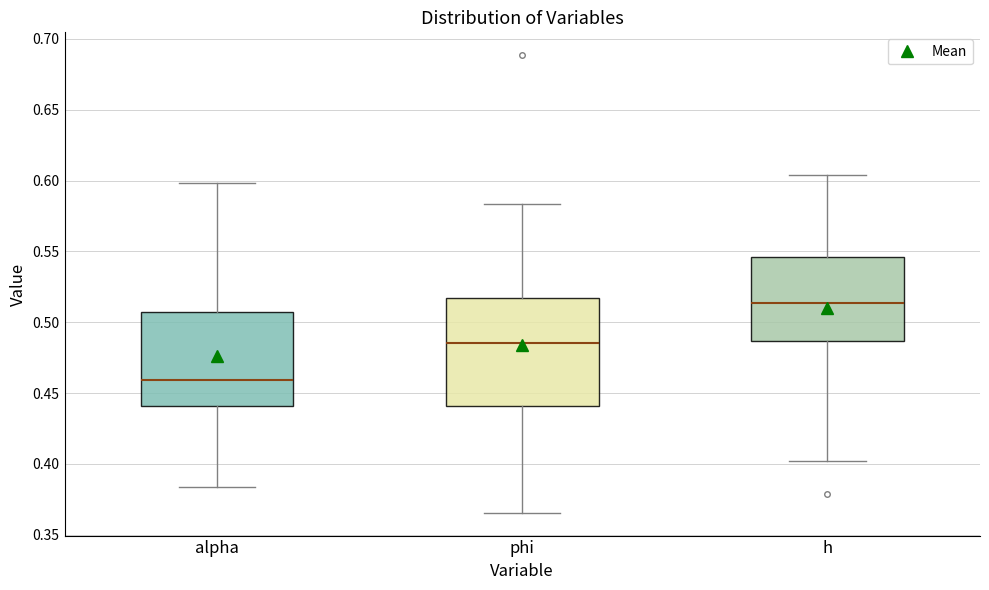

Reading left to right, transcribe this box plot: for each box, give where its median line is, the range the box spans, and where its two whiskers end, as read against the y-axis. The values are not printed on the chart, so give them approximately, as read against the axis.

alpha: median 0.460, box 0.440 to 0.505, whiskers 0.385 to 0.600
phi: median 0.485, box 0.440 to 0.515, whiskers 0.365 to 0.585
h: median 0.515, box 0.485 to 0.545, whiskers 0.400 to 0.605